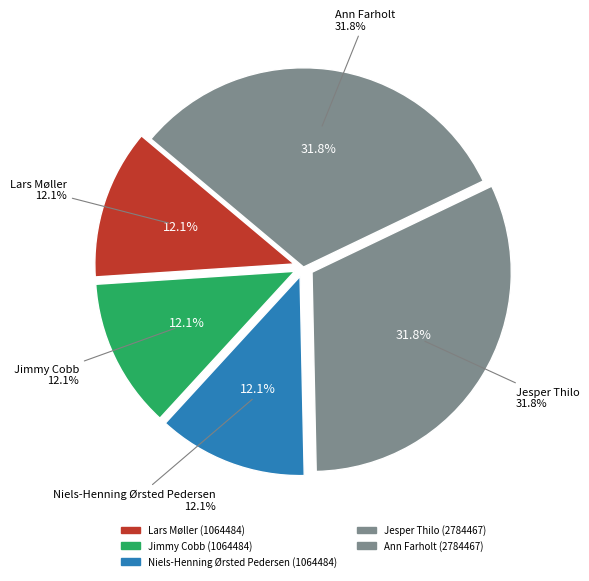

Which slice is the largest?

Jesper Thilo